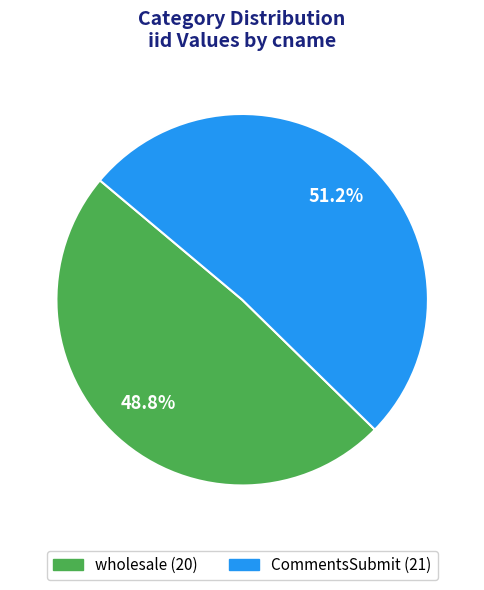

To the nearest percent, what is the average slice percentage?

50%